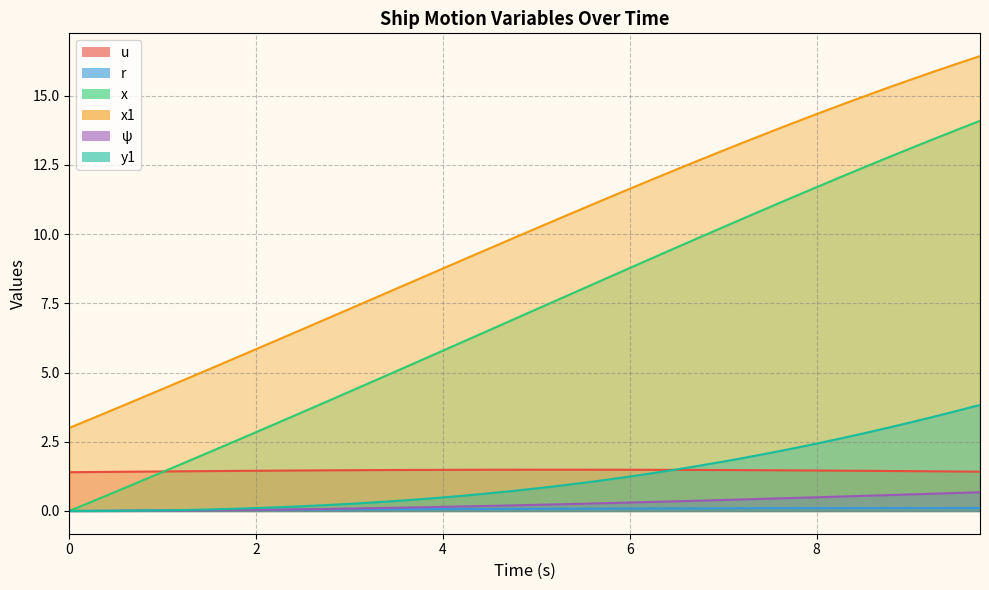

What is the difference between the second highest and second lowest values in the x series?

13.4